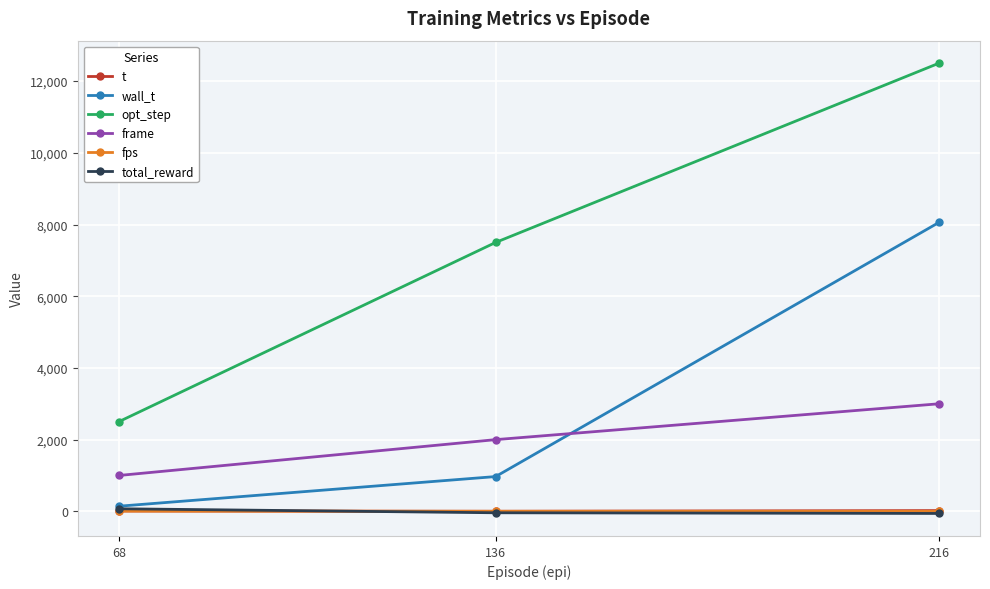

Count the number of categories in the chart.

3